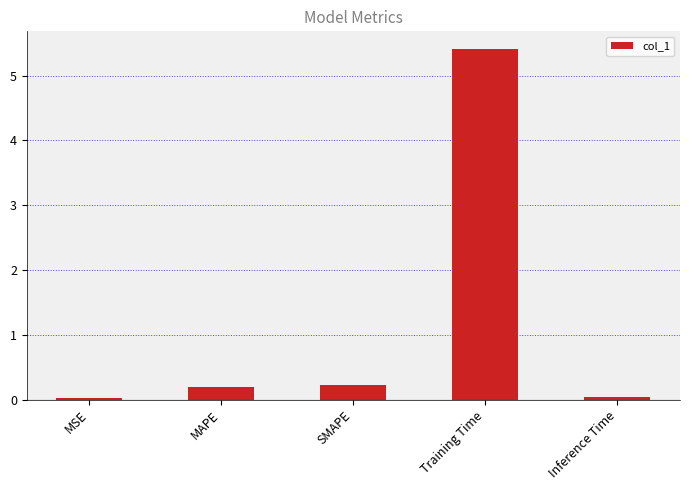

At which category does the chart reach its peak across all series?

Training Time